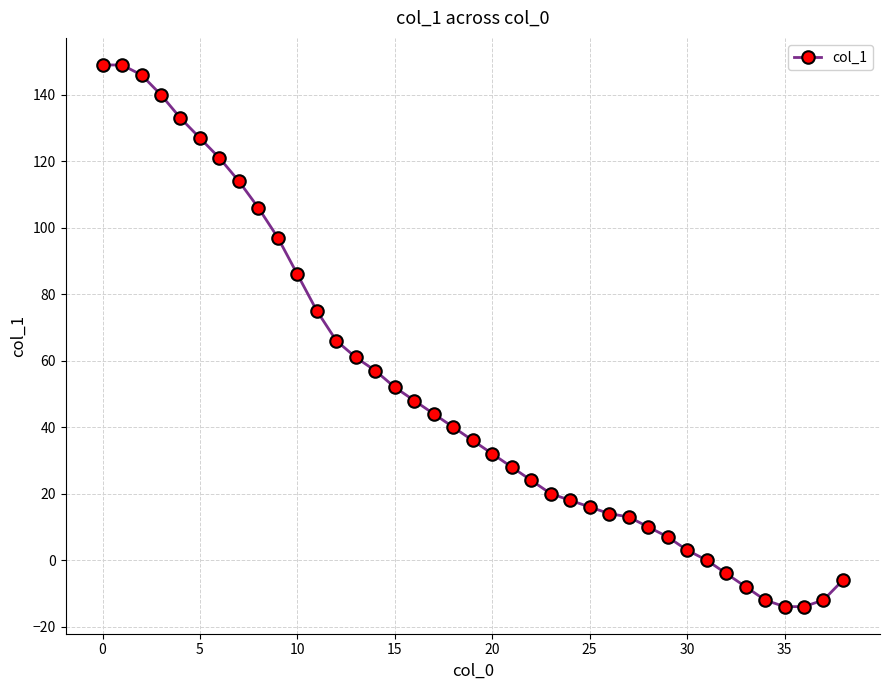

What is the difference between the second highest and second lowest values?

163